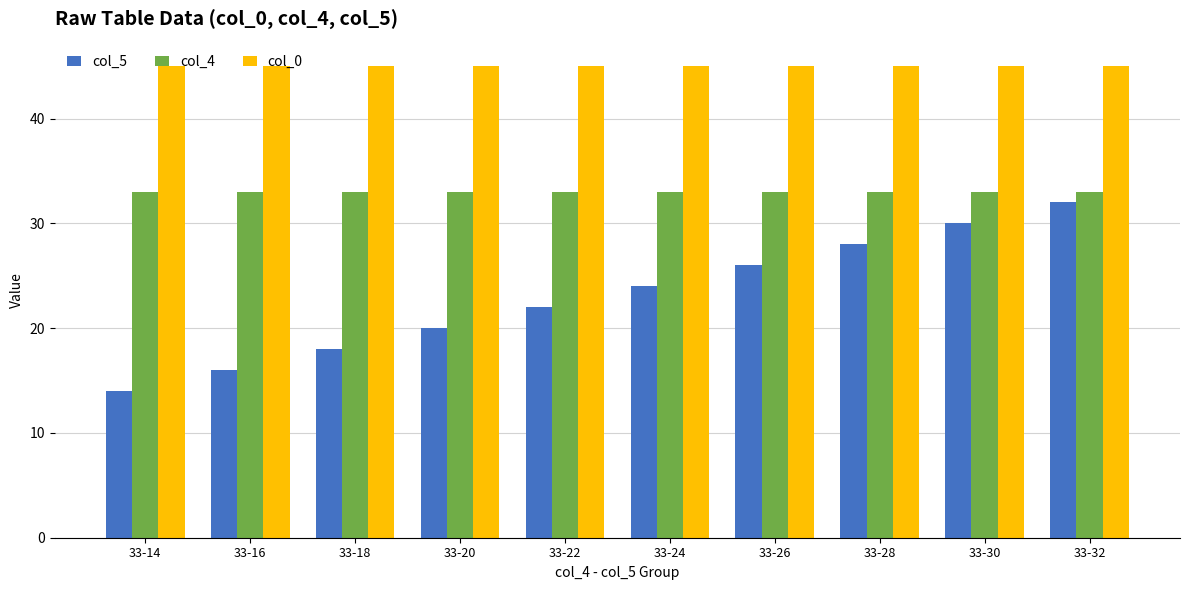

Which series has the largest total across all categories?

col_0